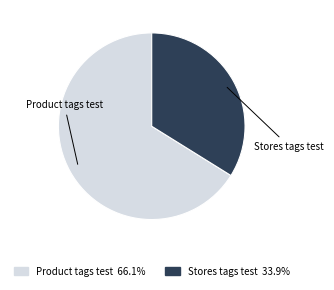

How many slices are in this pie chart?

2